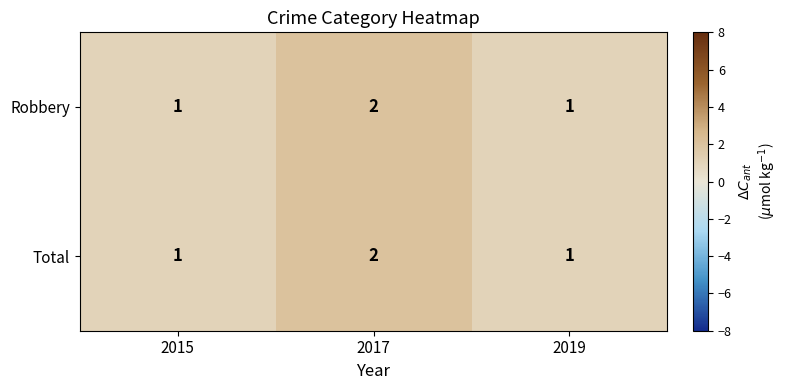

Is it true that Total equals 1 at 2017?

False